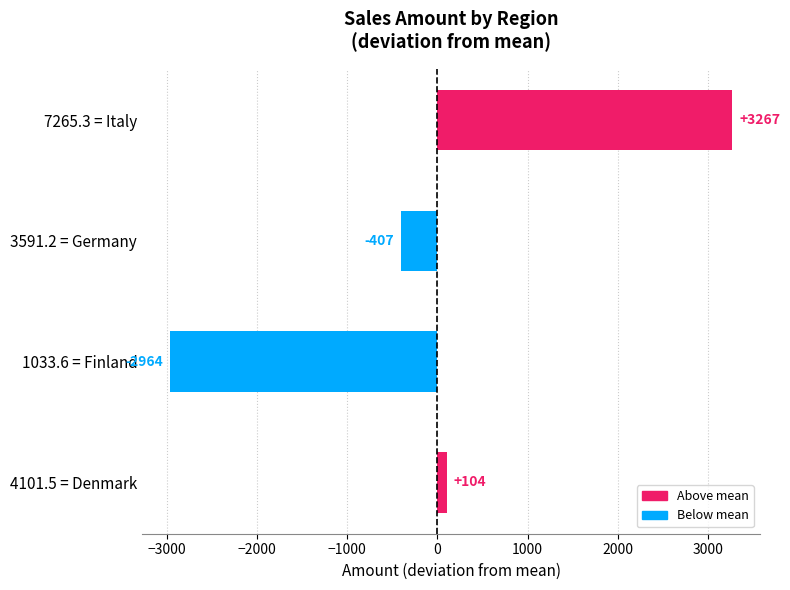

The value at 4101.5 = Denmark is 103.6. True or false?

True